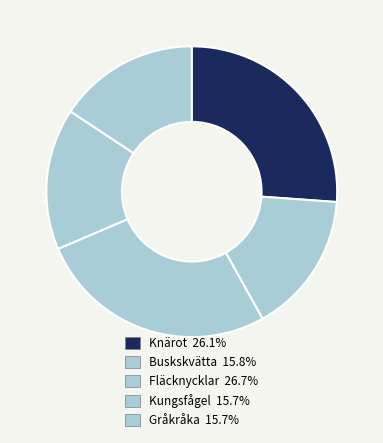

Is Kungsfågel the majority of the pie?

No